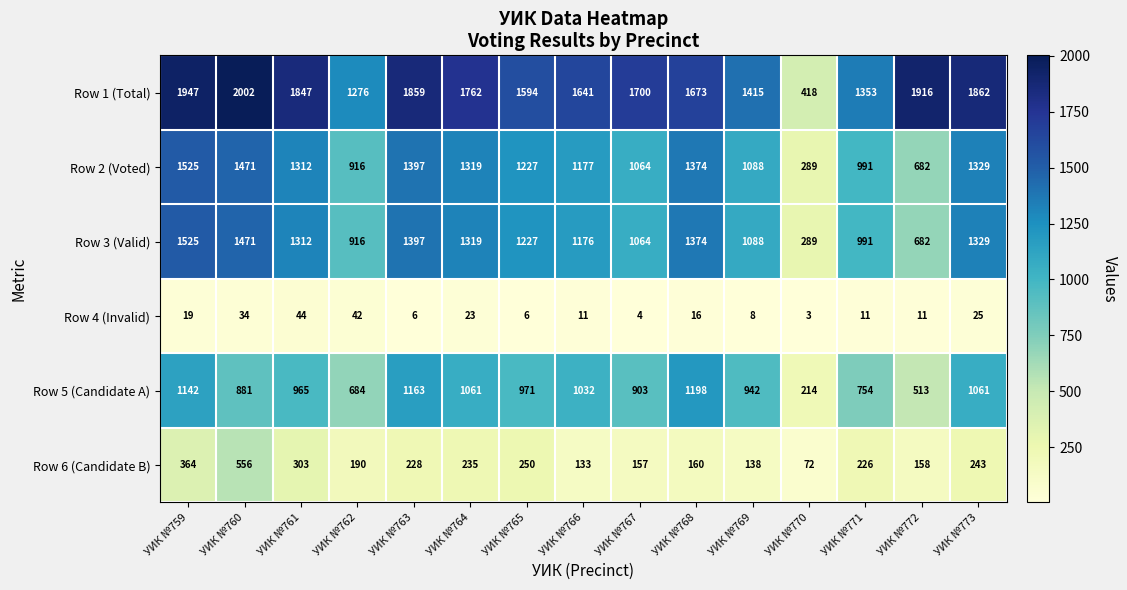

Rank the categories by Row 2 (Voted) value from lowest to highest.

УИК №770, УИК №772, УИК №762, УИК №771, УИК №767, УИК №769, УИК №766, УИК №765, УИК №761, УИК №764, УИК №773, УИК №768, УИК №763, УИК №760, УИК №759